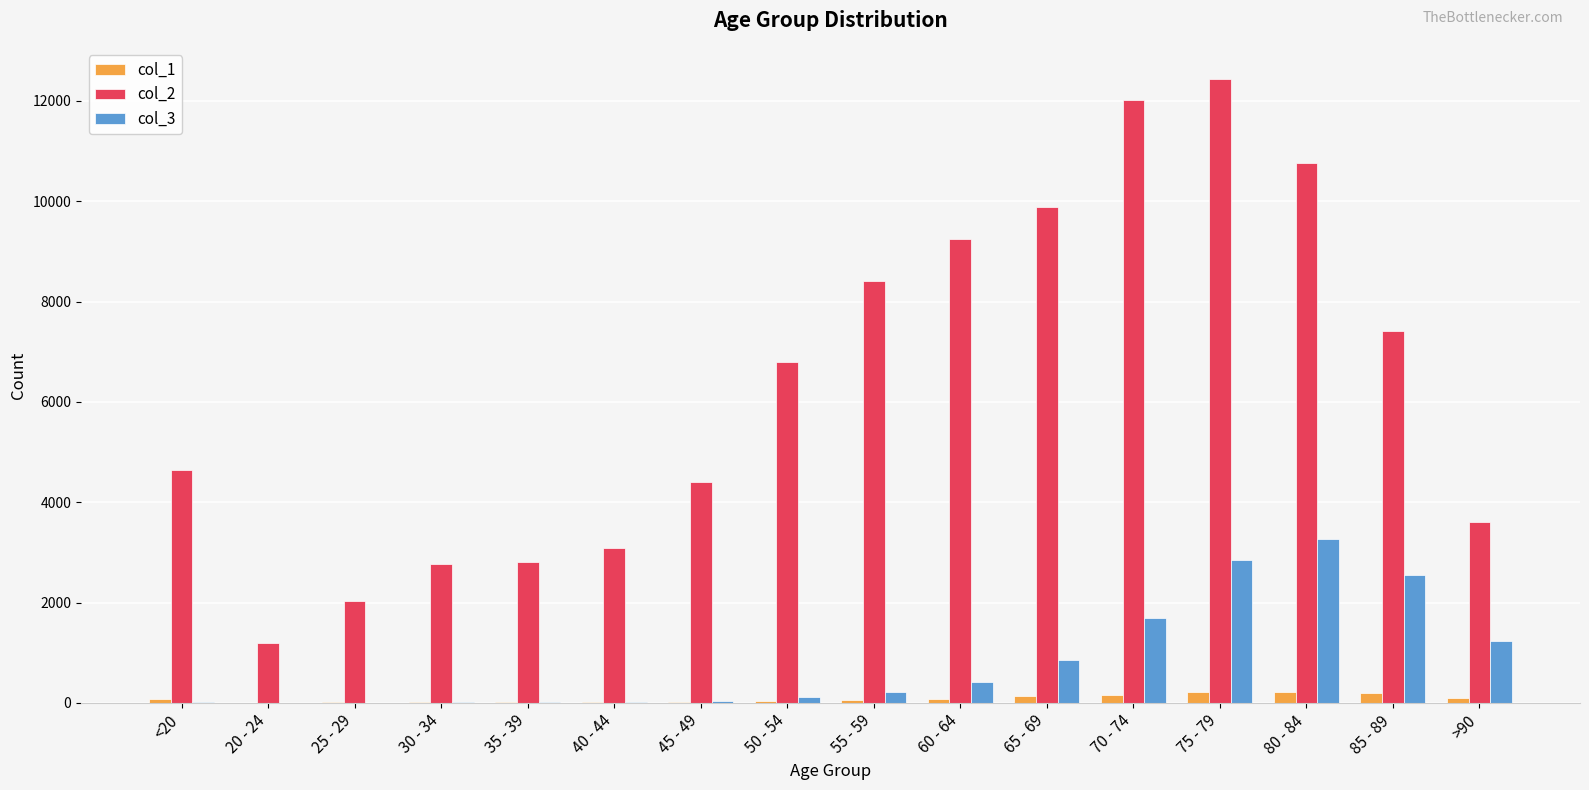

Is the value of col_1 at 60 - 64 greater than the value of col_3 at 85 - 89?

No